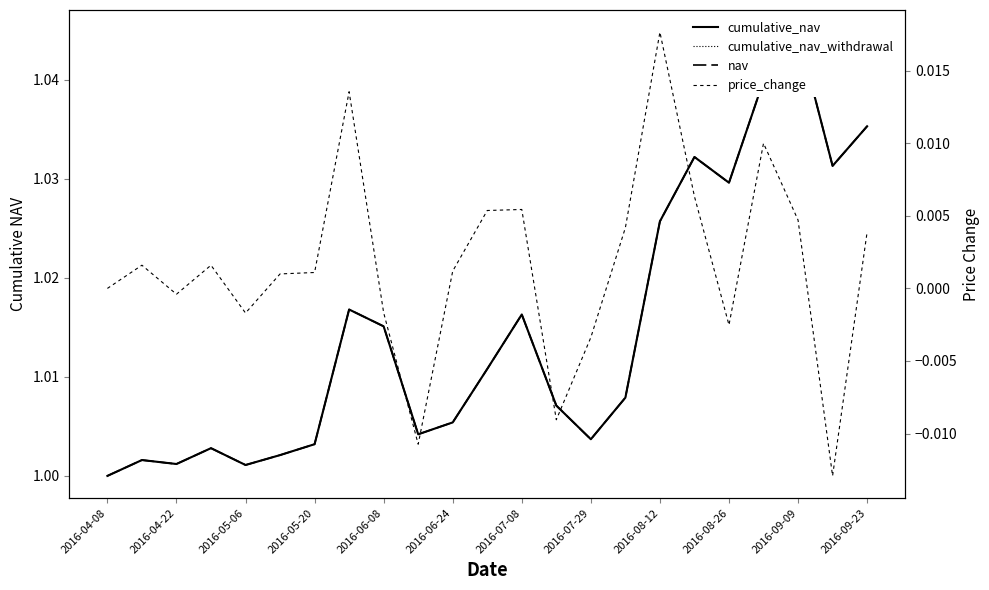

Which series has the largest total across all categories?

cumulative_nav